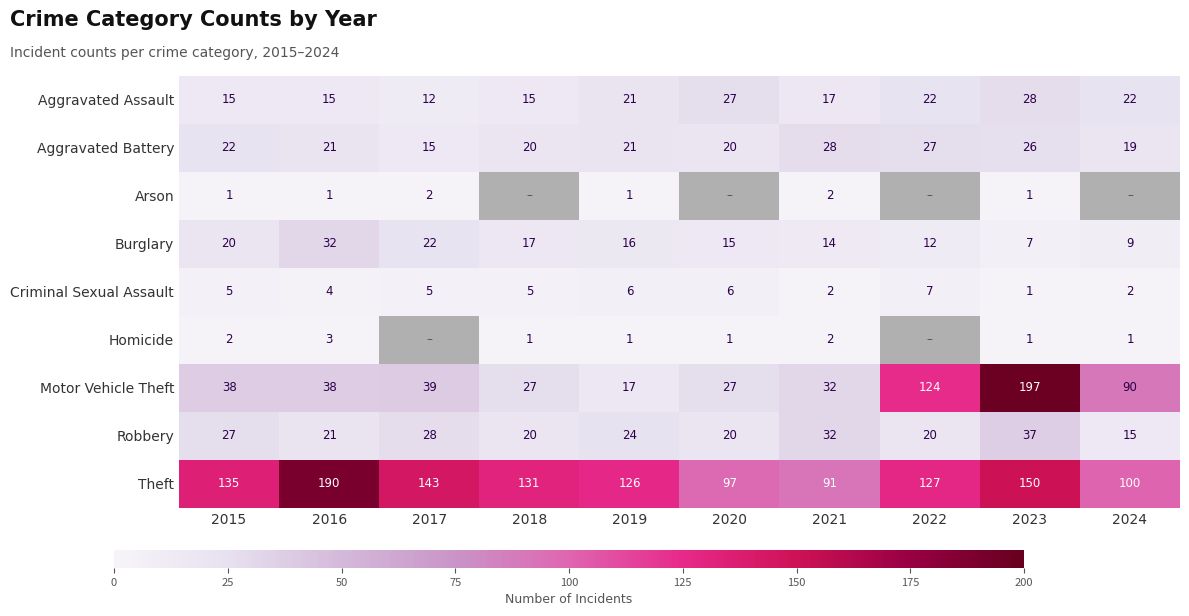

What is the difference between the Burglary values at 2023 and 2015?

13